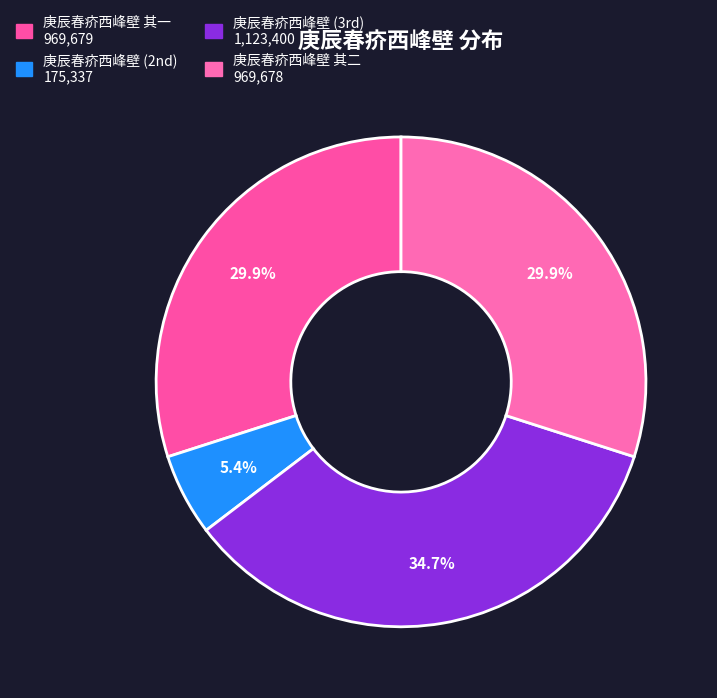

Rank the categories by value from lowest to highest.

庚辰春疥西峰壁, 庚辰春疥西峰壁 其二, 庚辰春疥西峰壁 其一, 庚辰春疥西峰壁